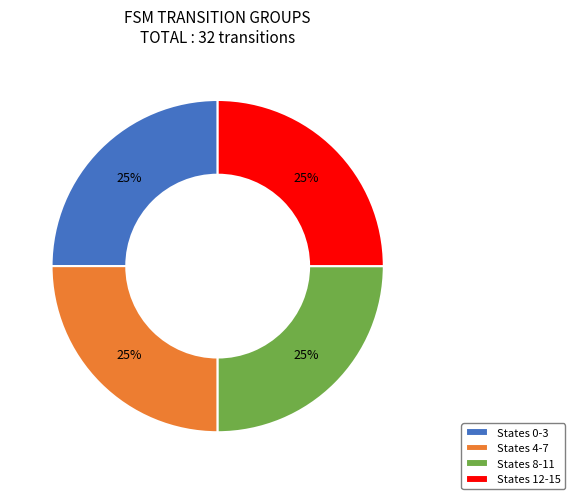

To the nearest percent, what is the combined percentage of States 0-3 and States 4-7?

50%